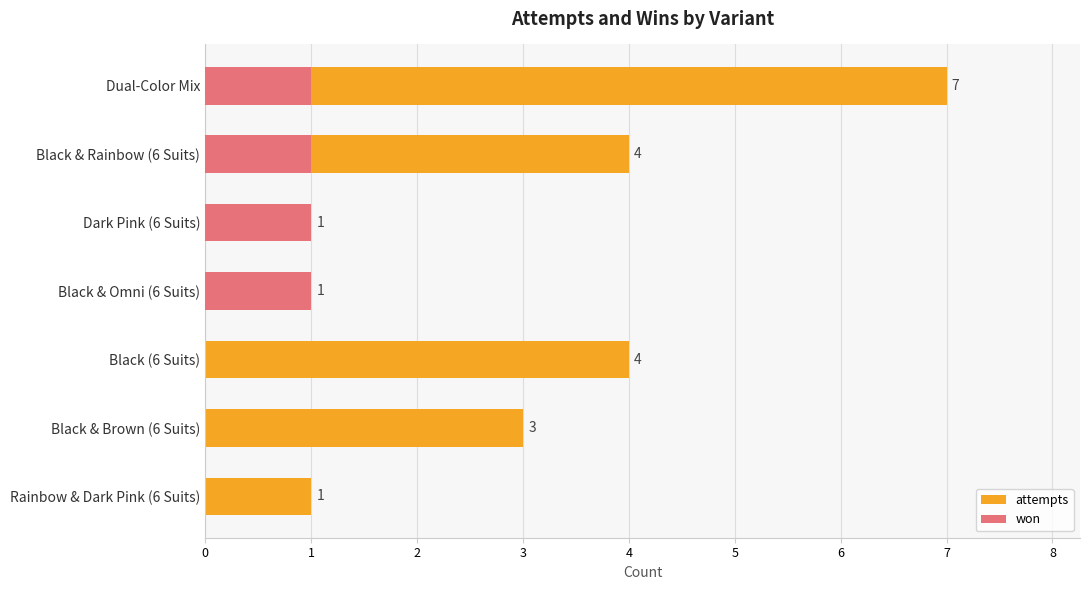

What is the highest value of the won series?

1